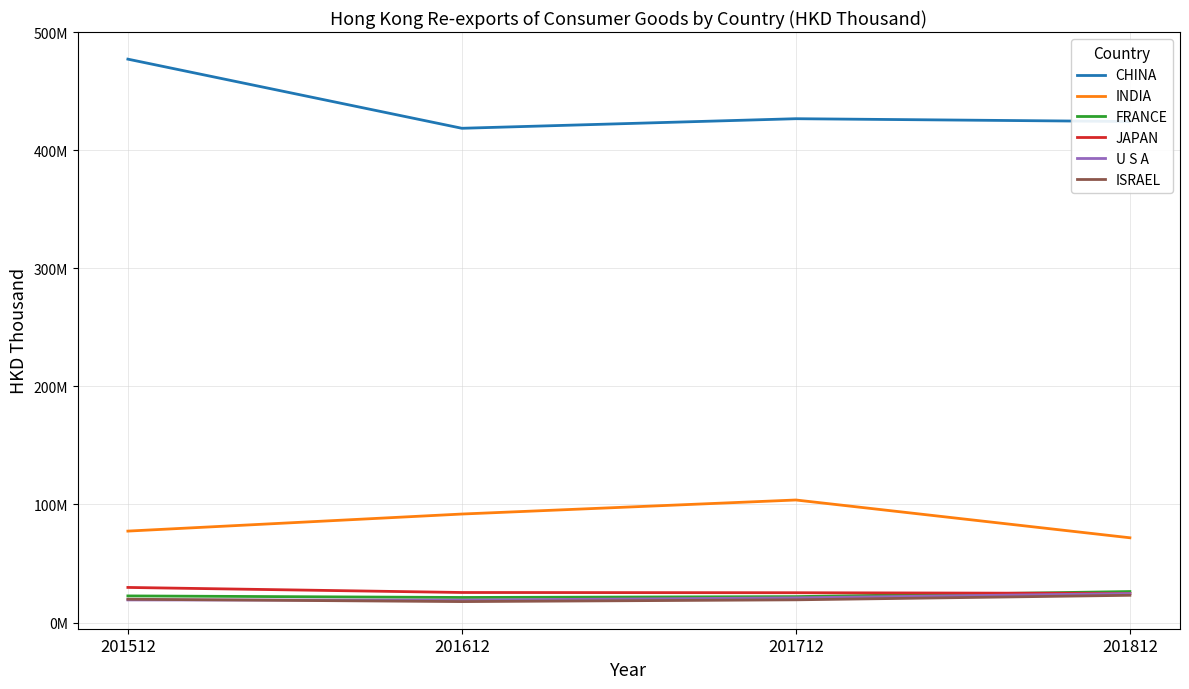

The JAPAN series shows 38201673.1 at 201612. True or false?

False